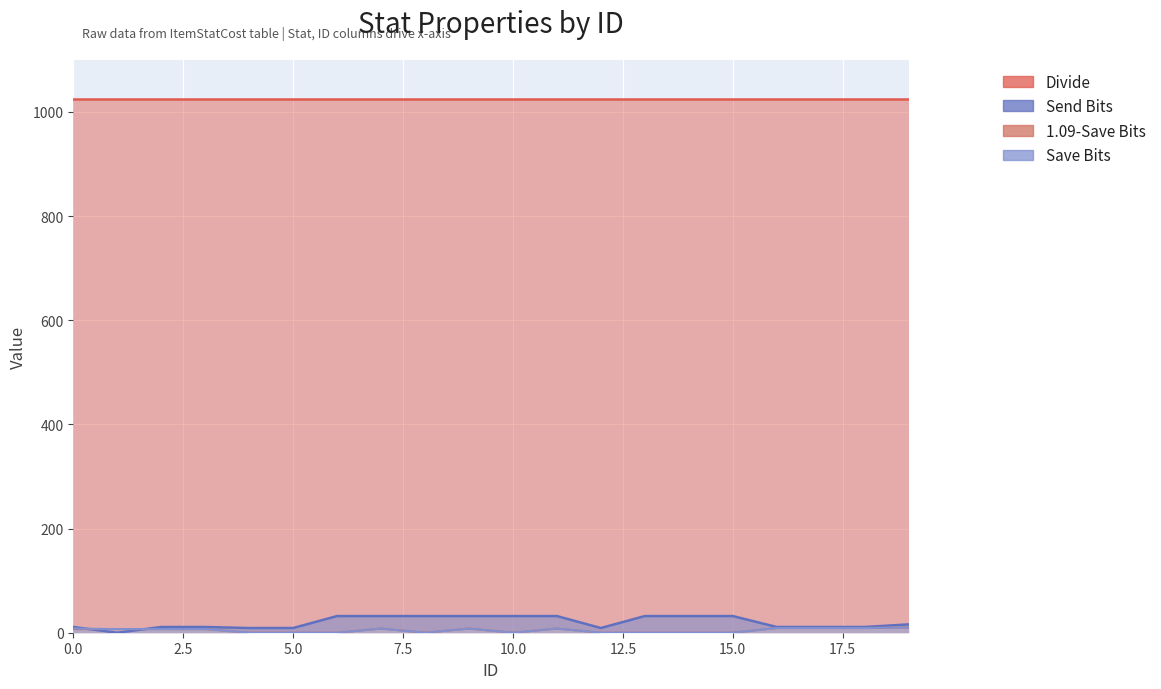

The value of Send Bits at 19 is 16. True or false?

True